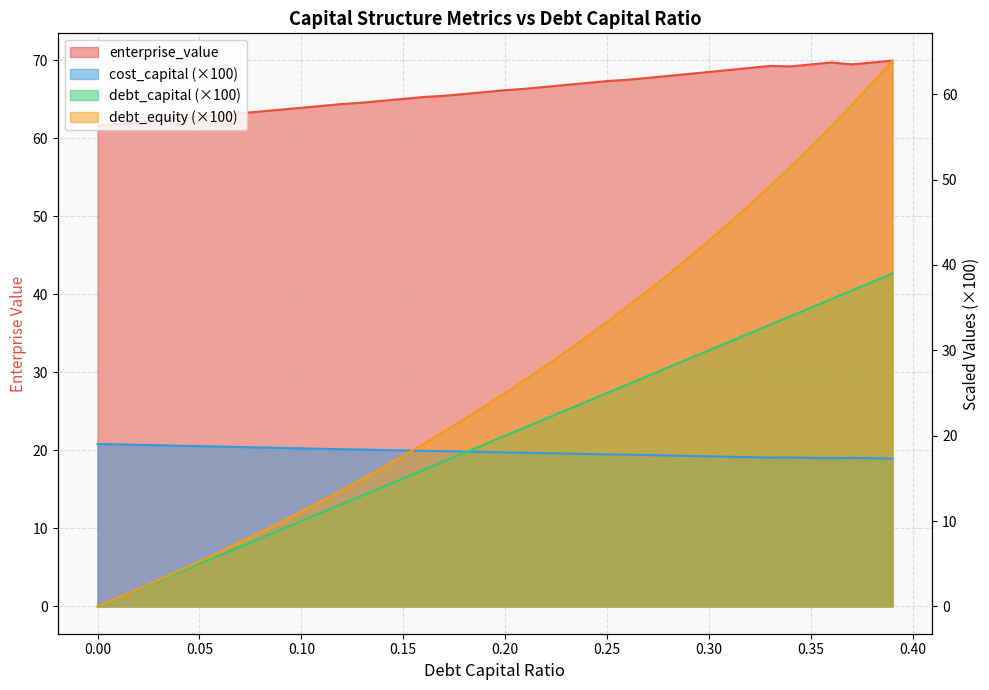

What are all the series names shown in the legend?

debt_capital, cost_capital, enterprise_value, debt_equity